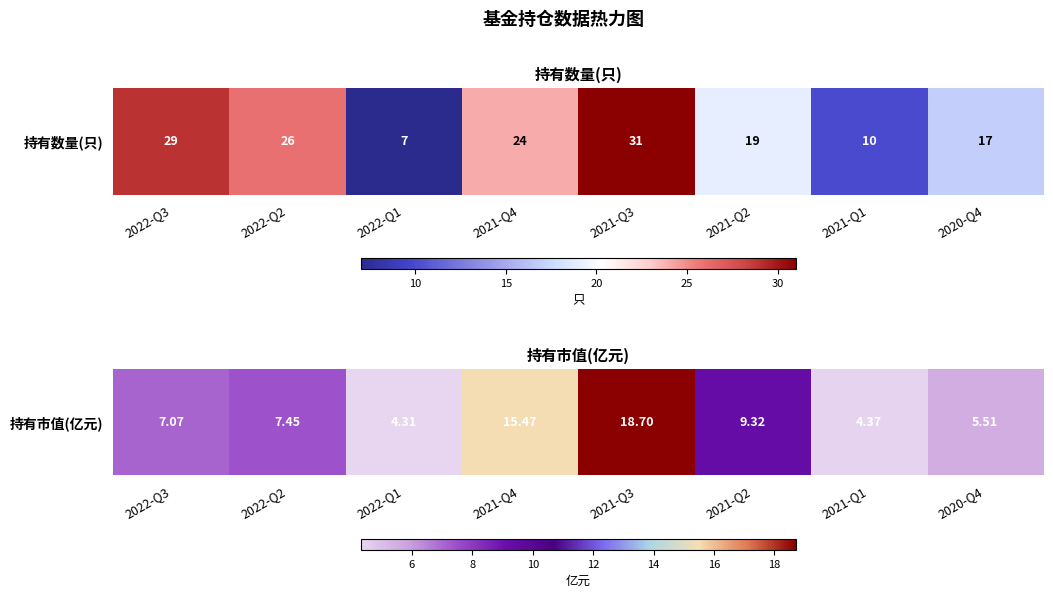

Rank the categories by value from highest to lowest.

2021-Q3, 2021-Q4, 2021-Q2, 2022-Q2, 2022-Q3, 2020-Q4, 2021-Q1, 2022-Q1